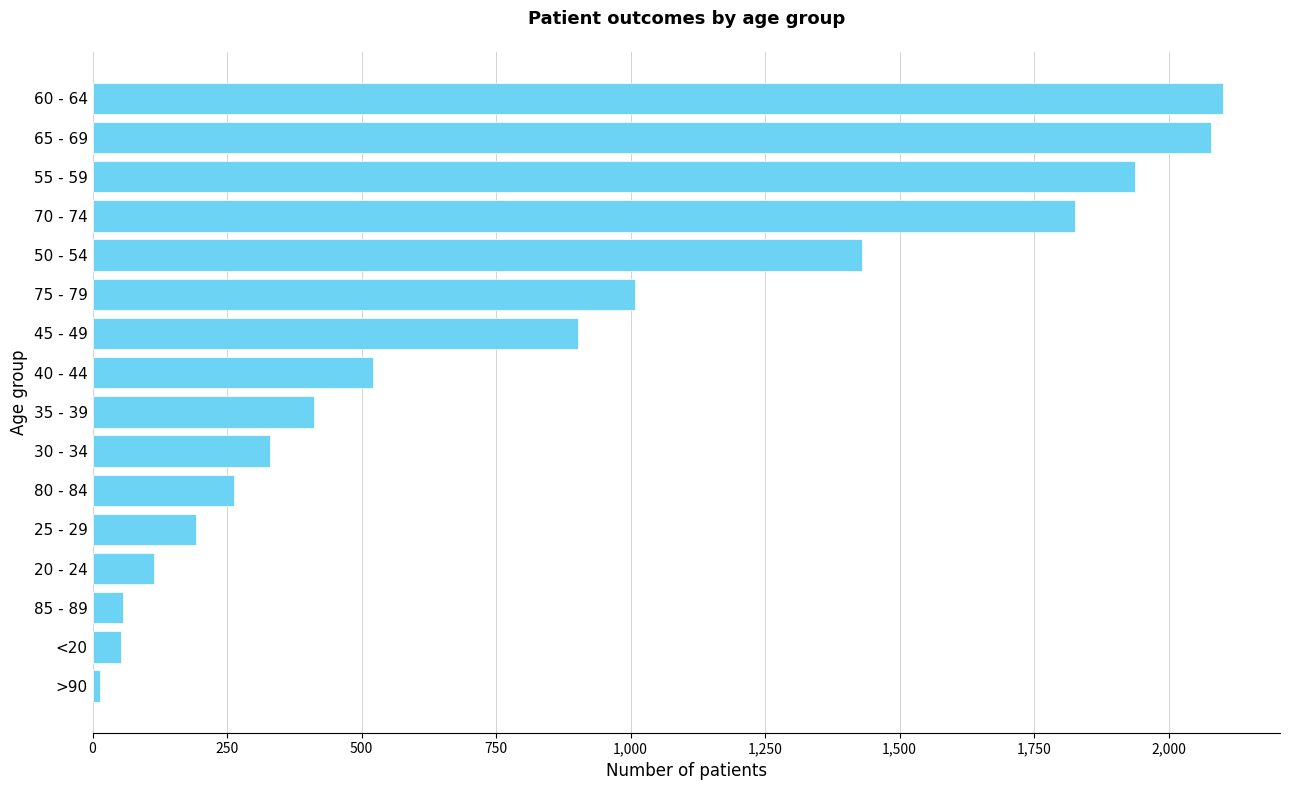

Which label corresponds to the largest value in the chart?

60 - 64